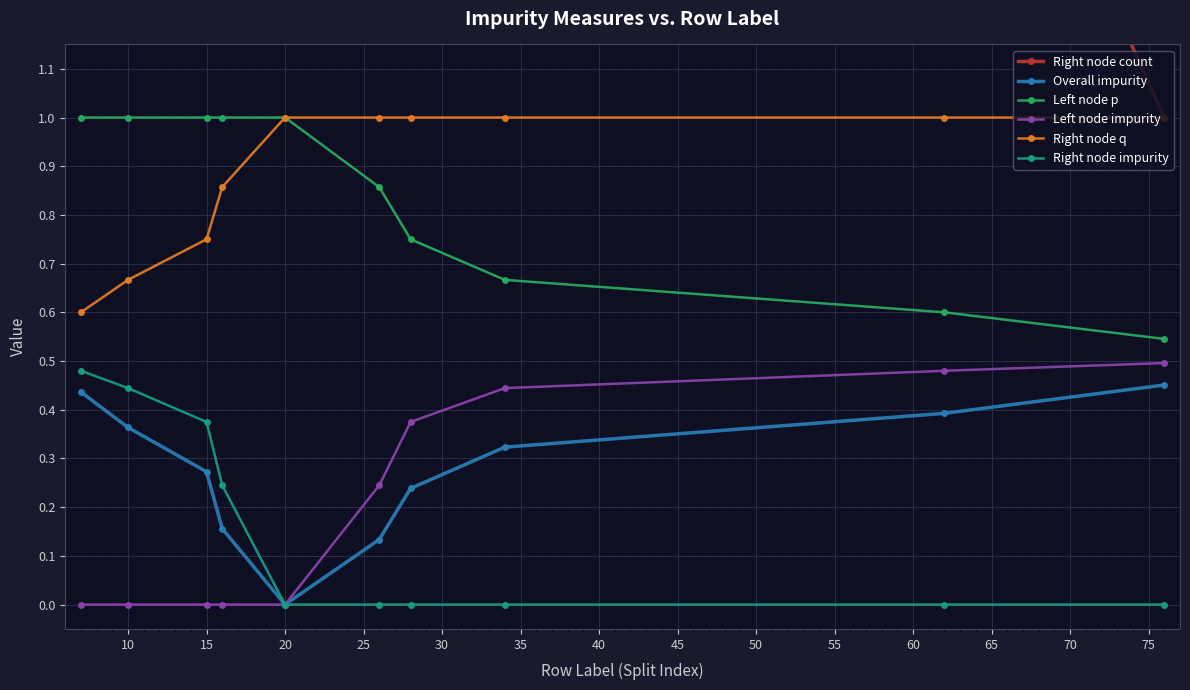

How many lines are shown in the chart?

6